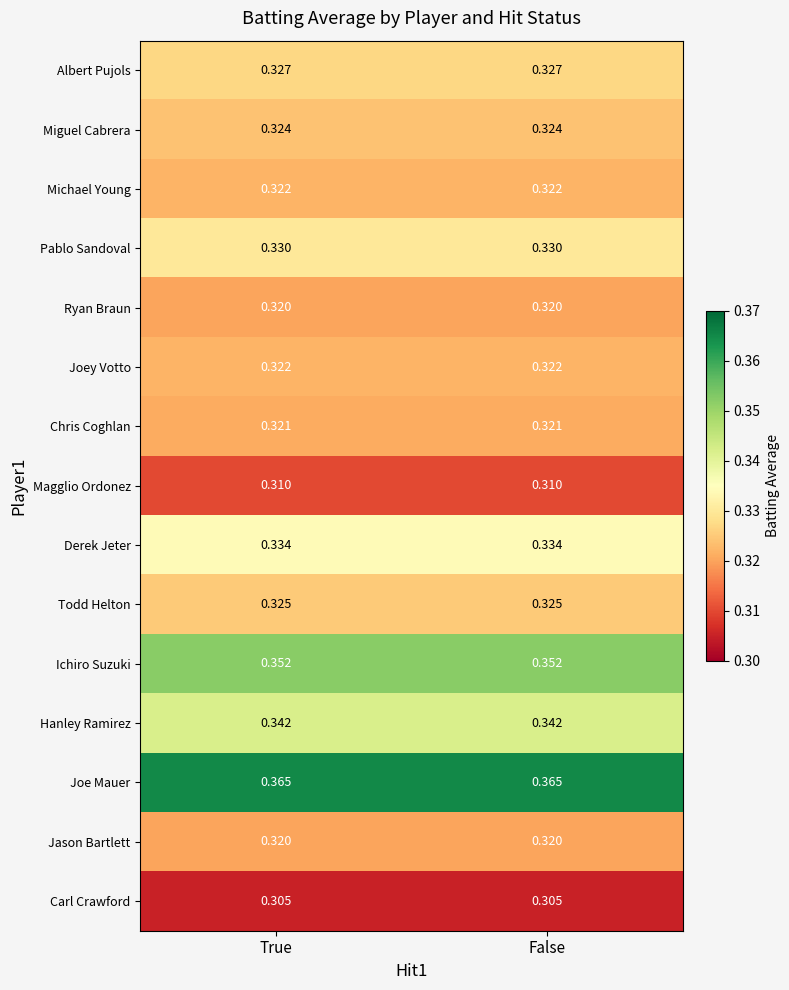

Which series has the largest total across all categories?

Joe Mauer